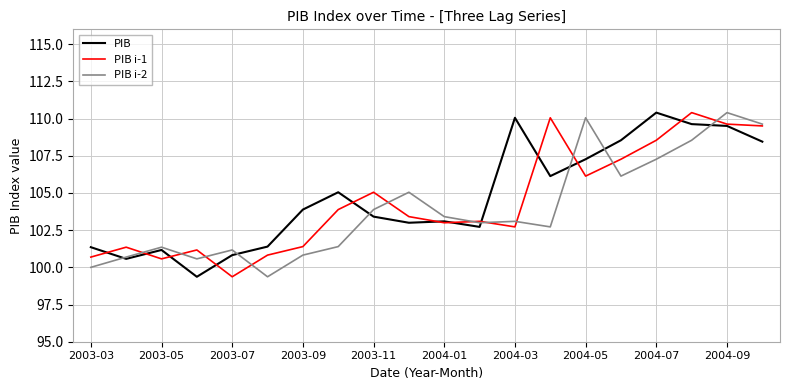

Does the chart display data point markers on the line(s)?

No